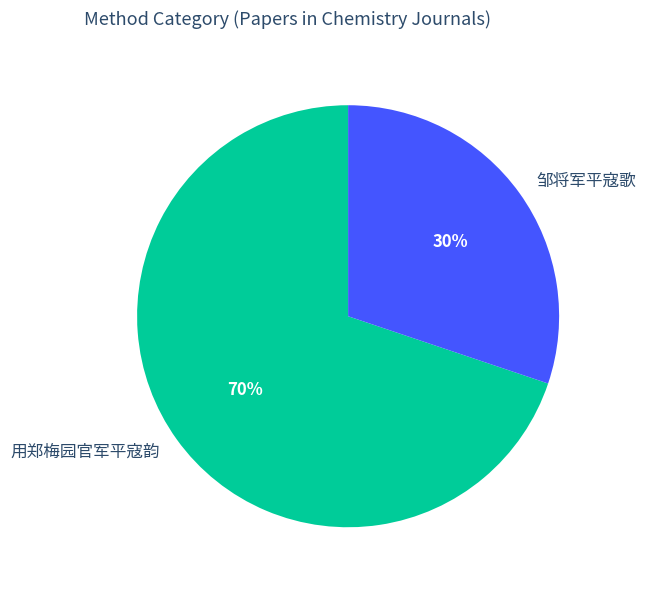

What is the ratio of the value at 邹将军平寇歌 to the value at 用郑梅园官军平寇韵?

0.4